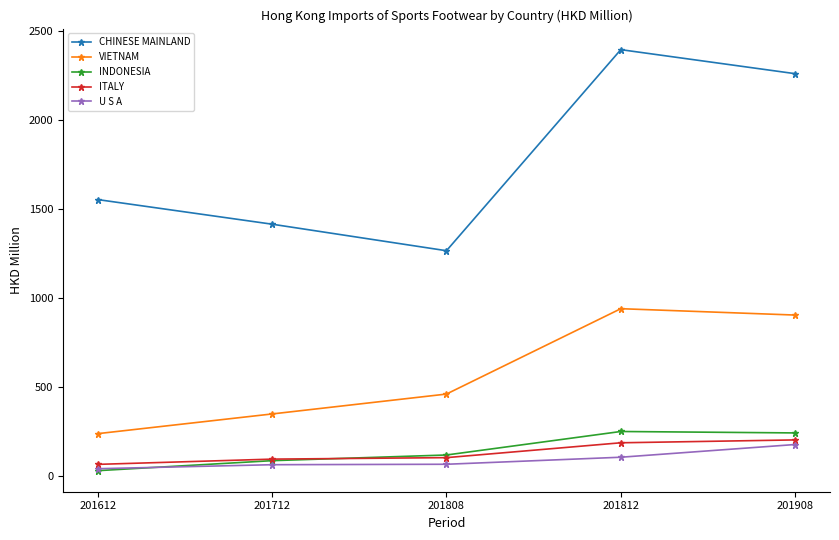

Read the INDONESIA value at 201808.

115.3